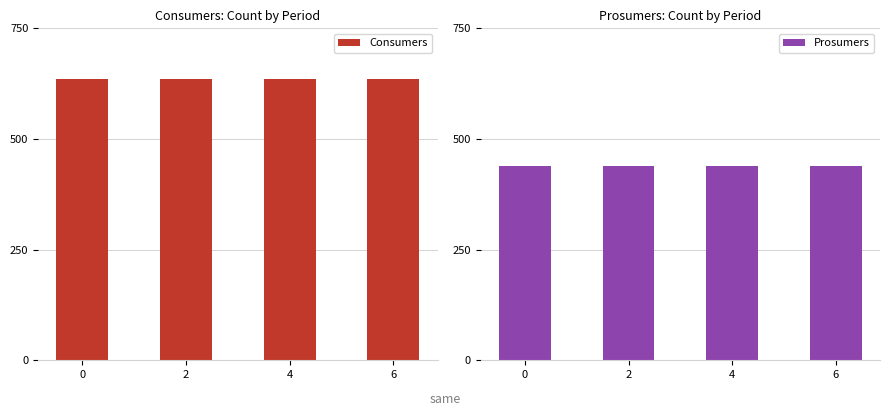

Which series has the largest total across all categories?

Consumers